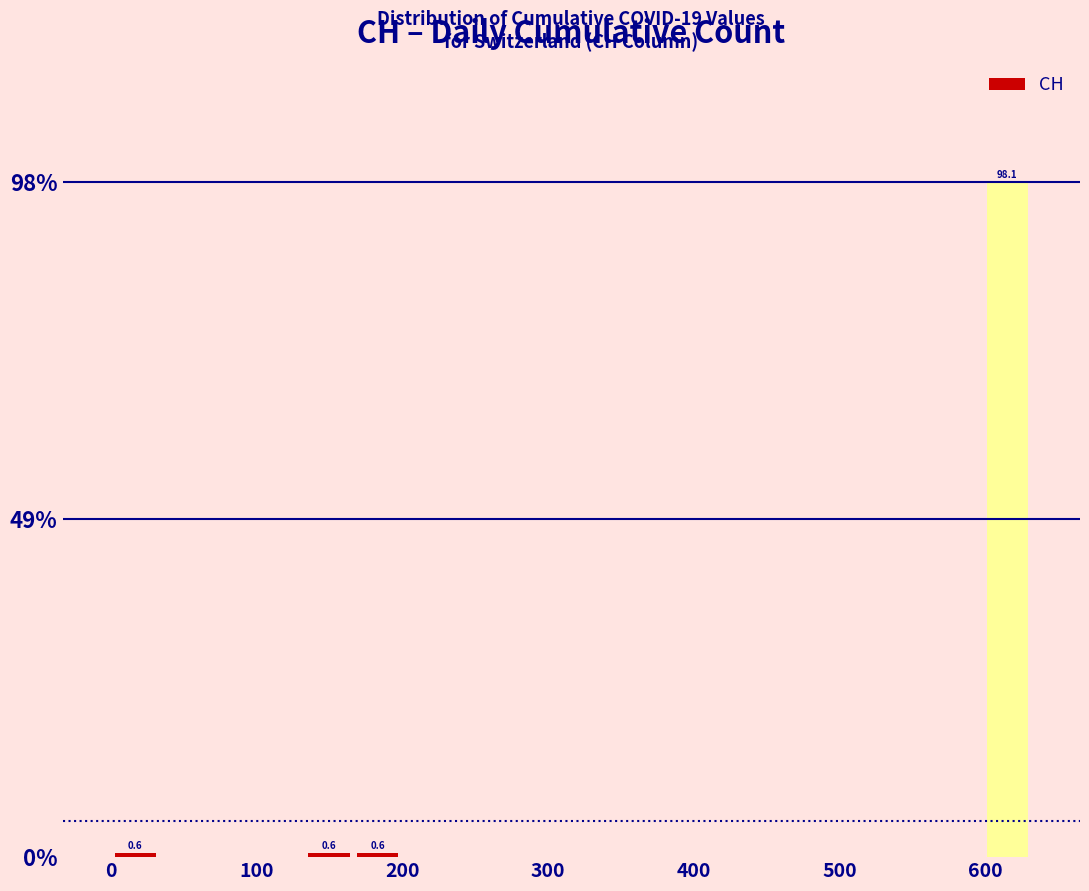

Read against the x-axis, roughly where is the centre of the tallest bar?

620